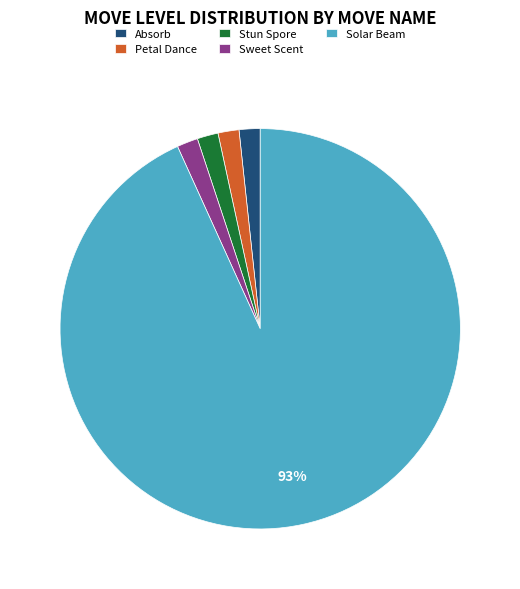

Is Petal Dance the majority of the pie?

No